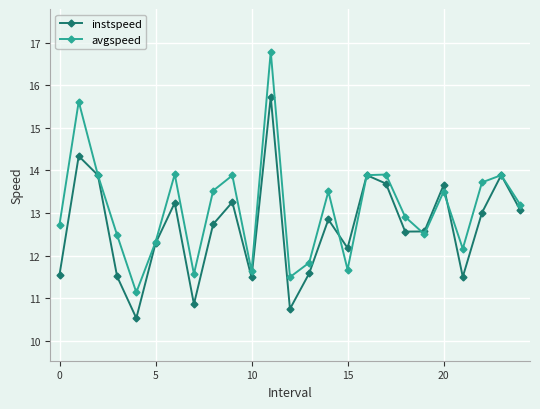

What is the value of the instspeed point at the 23rd from the left?

13.0